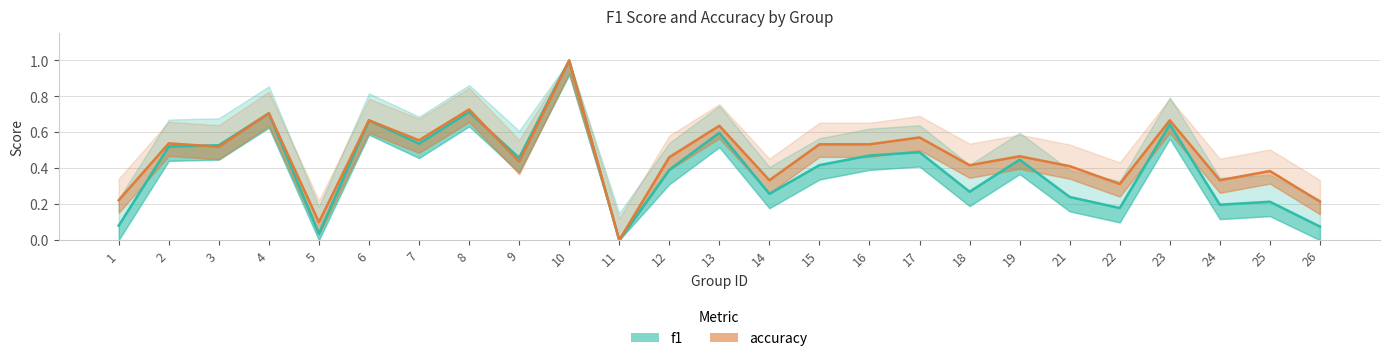

Where is the first local minimum for accuracy?

3